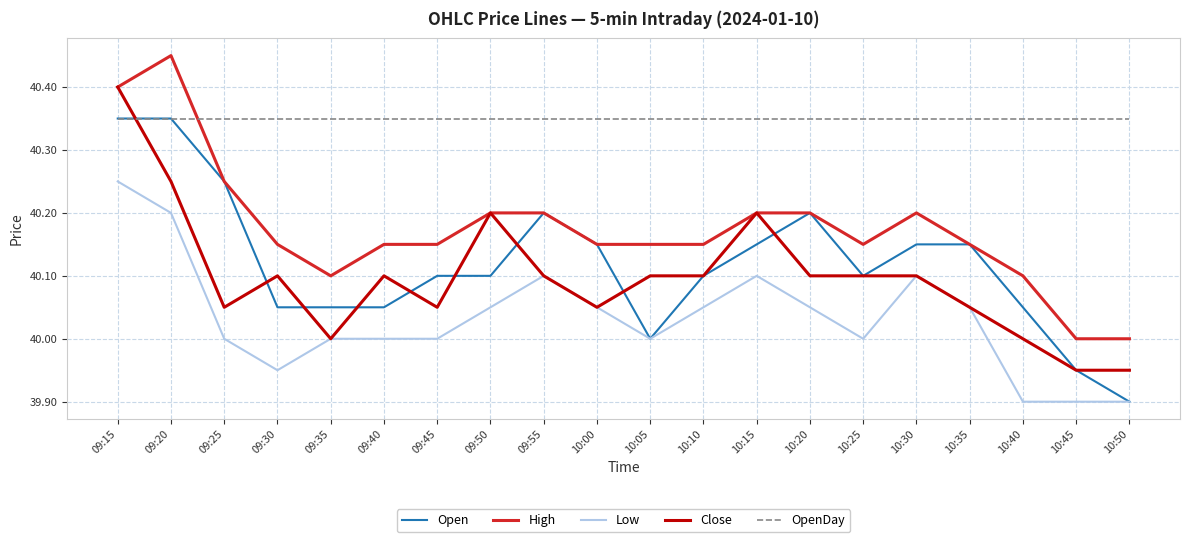

Which category has the lowest value in the Open series?

10:50